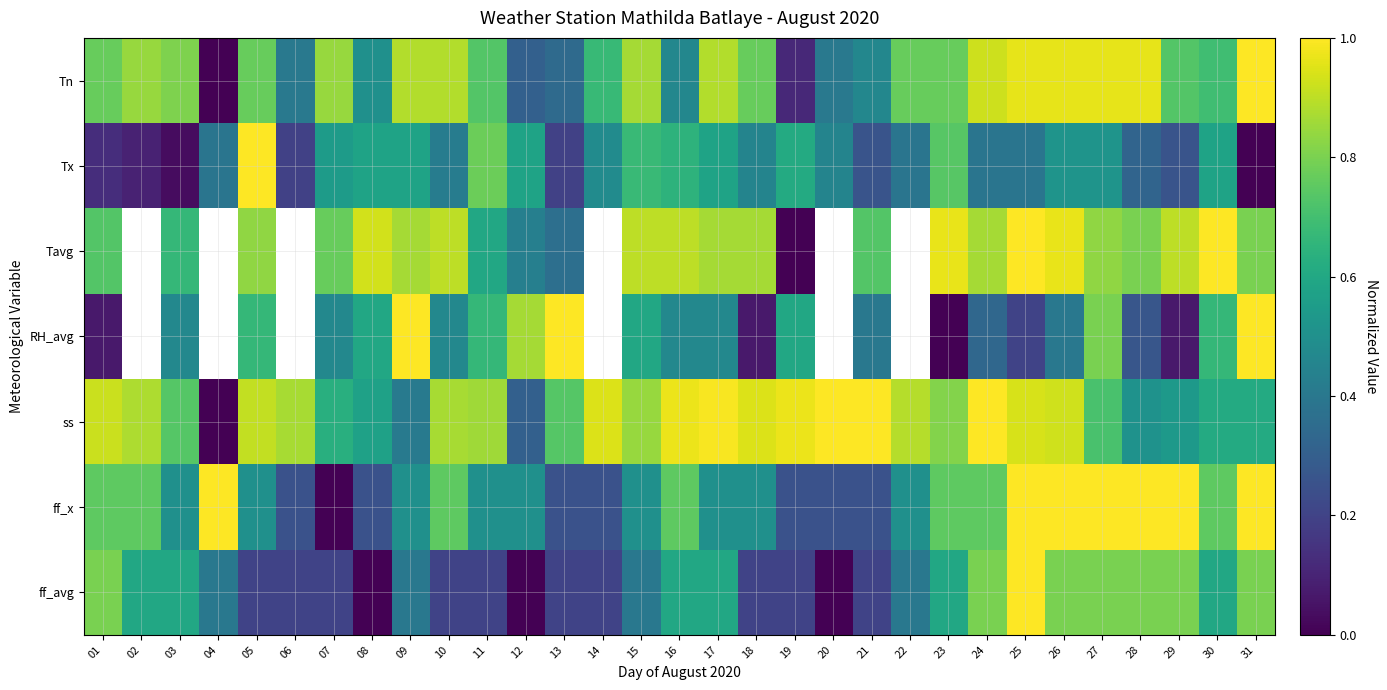

Between 13 and 31, which is larger?

31